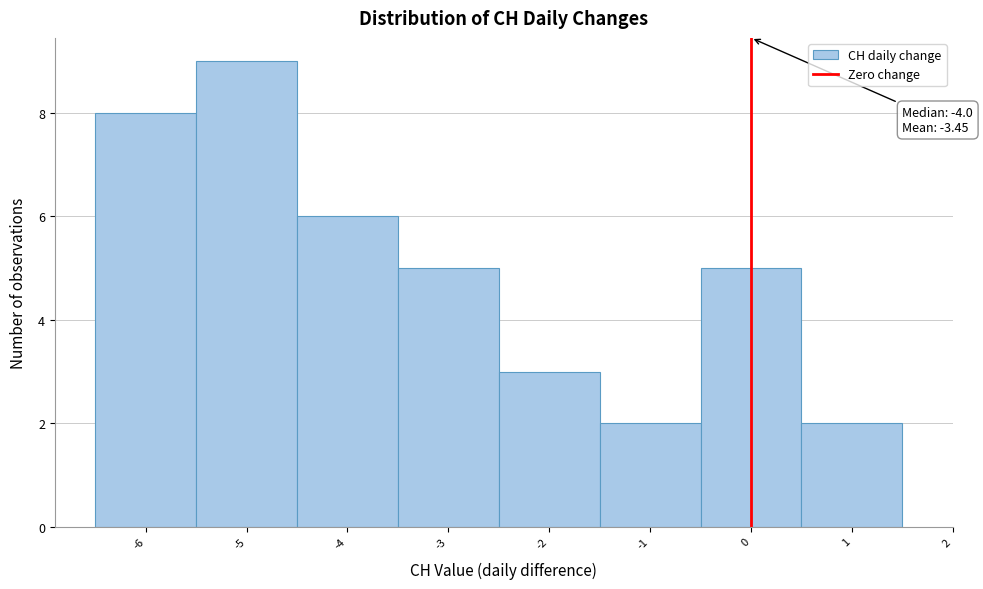

Over which range of the x-axis is the bar tallest?

-5.5 to -4.5